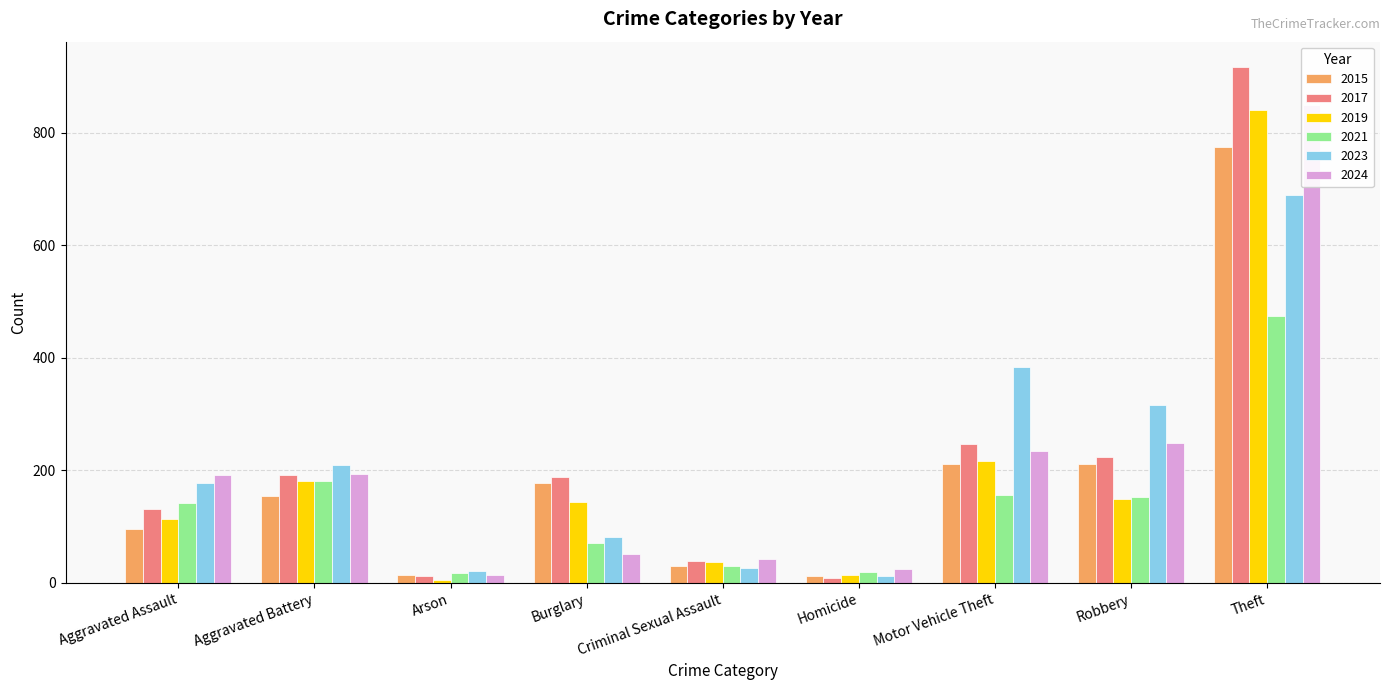

Are the bars grouped side by side (vs. stacked)?

Yes